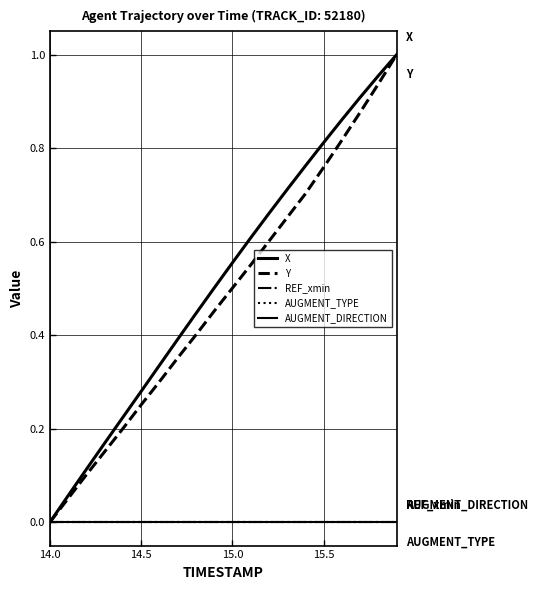

Does the chart display data point markers on the line(s)?

No